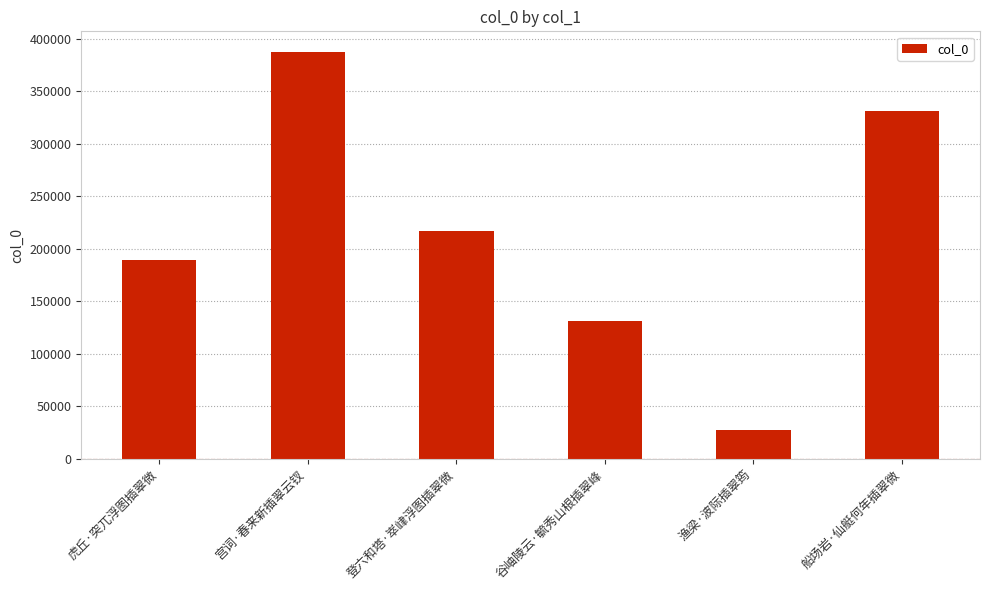

Reading left to right, list all the values displayed in this chart.

189329	387833	217156	131475	27838	331475